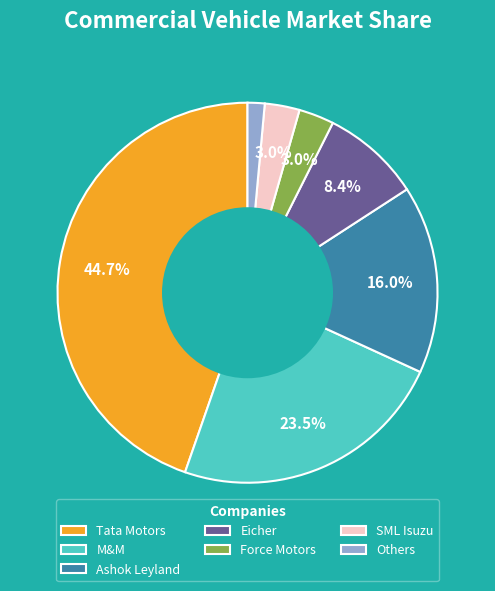

True or false: Force Motors accounts for 14% of the total.

False